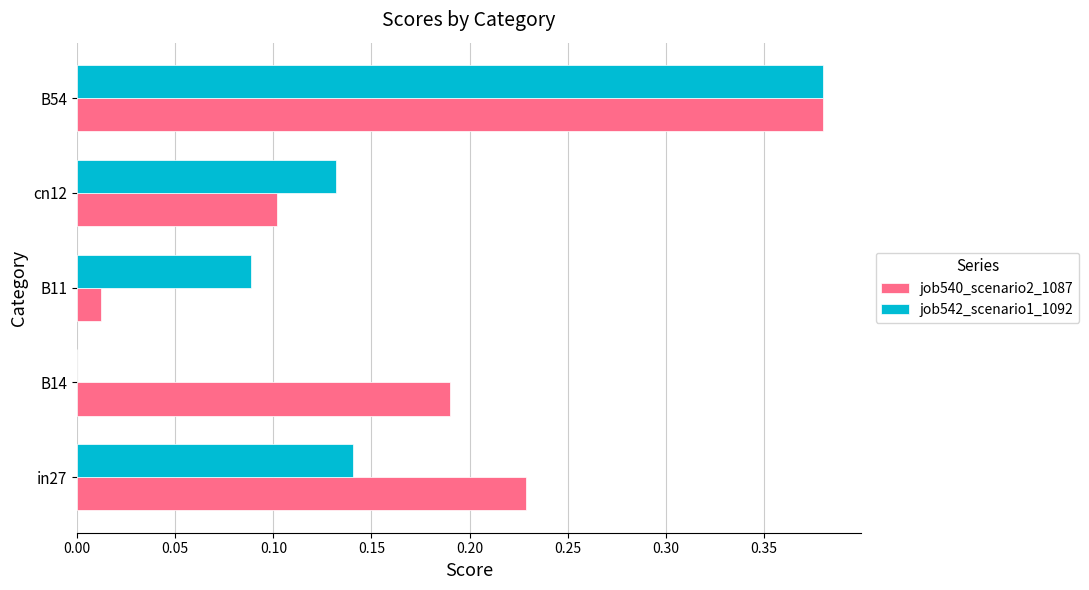

Which category has the highest value in the job540_scenario2_1087 series?

B54